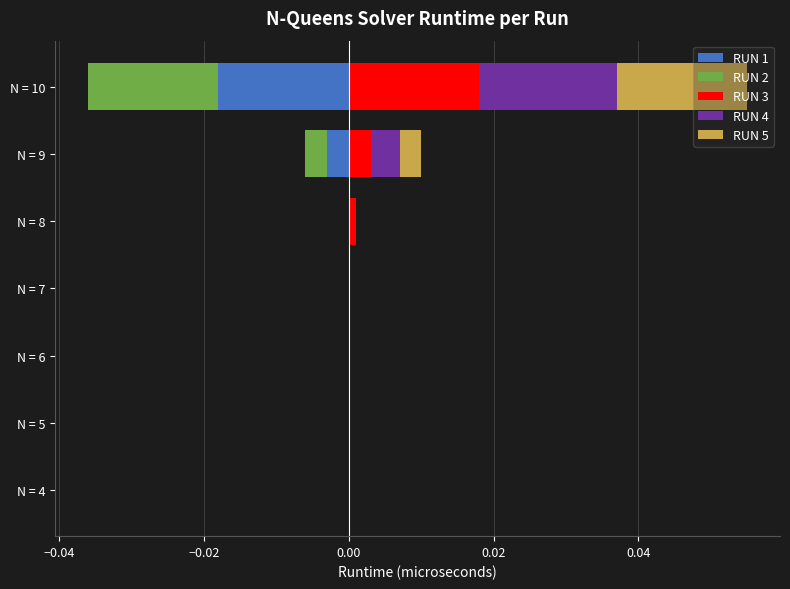

At how many categories does at least one series exceed 0?

3